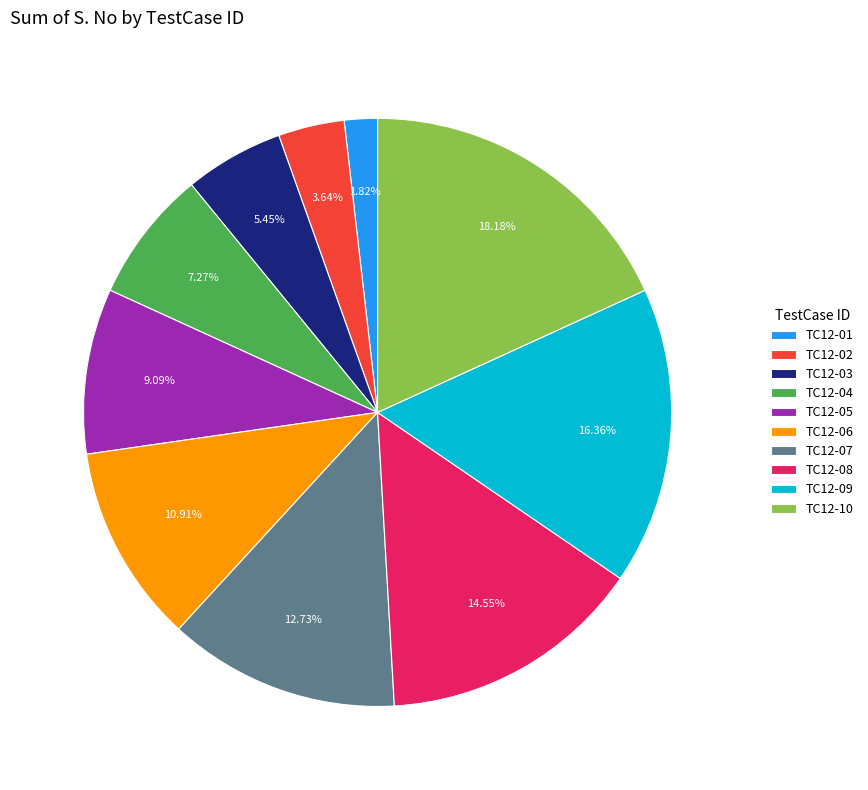

Between TC12-04 and TC12-05, which is larger?

TC12-05